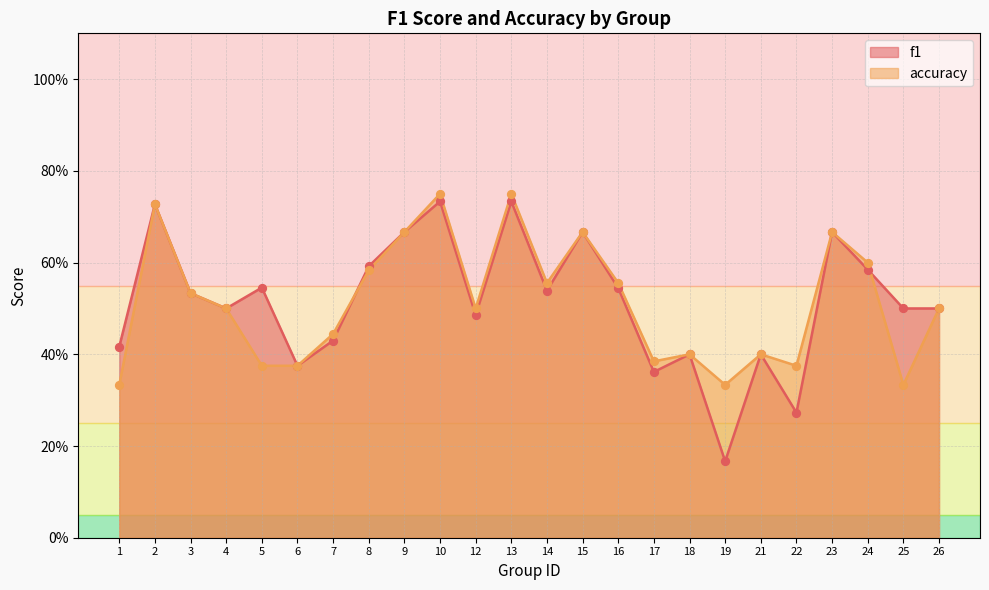

Which series contains the highest Y value?

accuracy